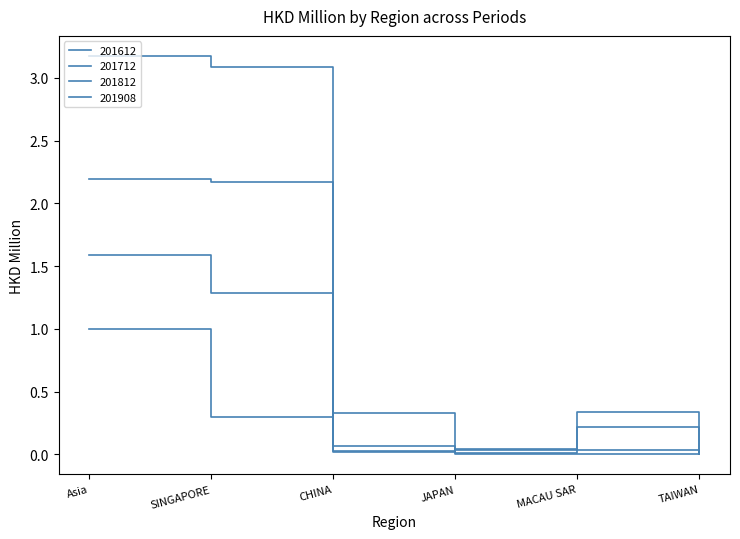

What is the difference between the 201712 values at CHINA and JAPAN?

0.1